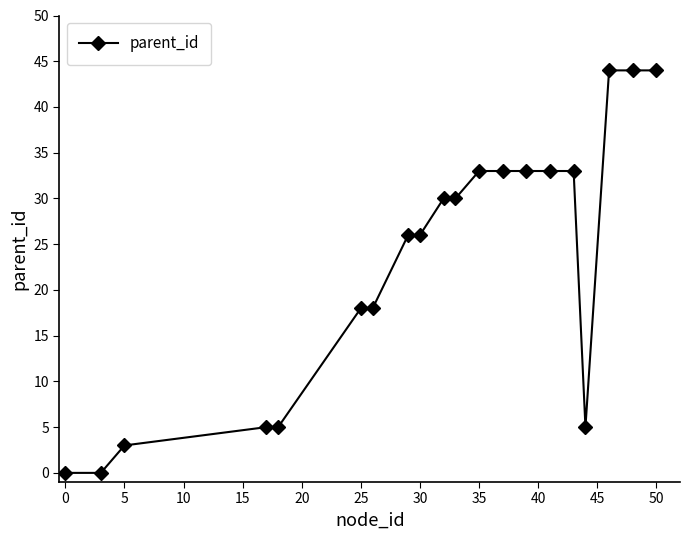

Reading left to right, transcribe all the data shown in this chart.

0	0	3	5	5	18	18	26	26	30	30	33	33	33	33	33	5	44	44	44